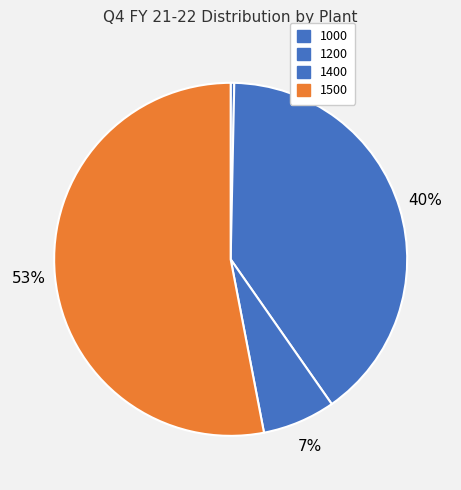

True or false: 1200 accounts for 48% of the total.

False